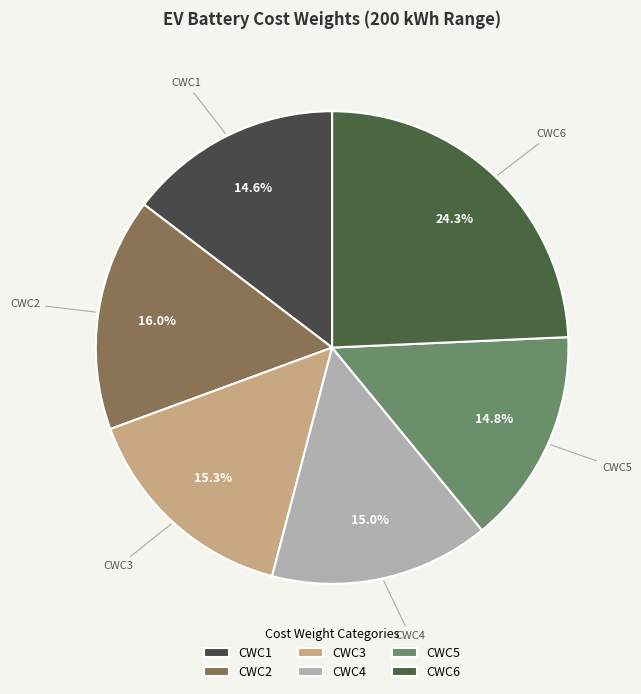

Rank the categories by value from lowest to highest.

CWC1, CWC5, CWC4, CWC3, CWC2, CWC6